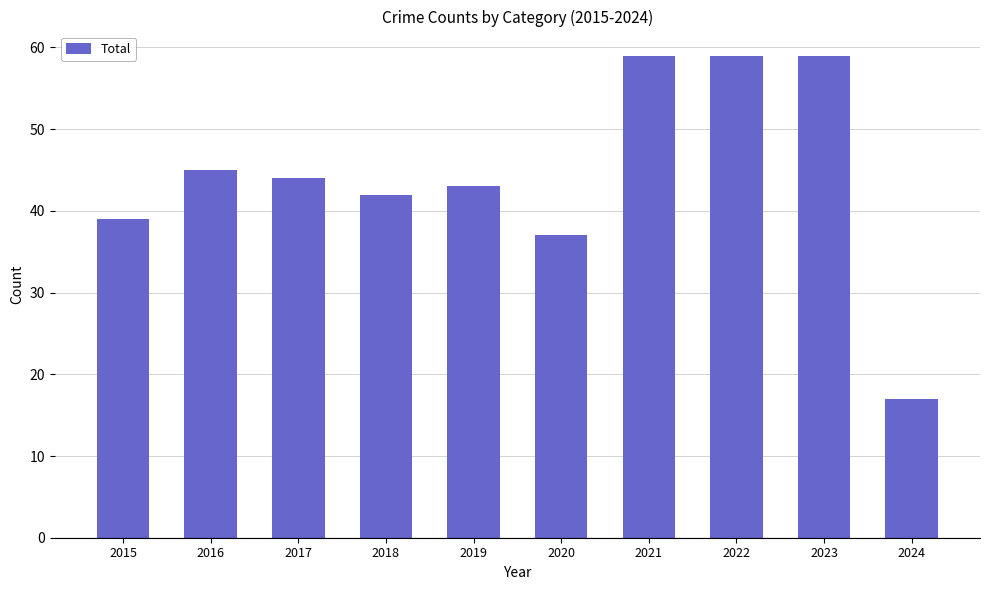

What is the value of the 4th bar from the left?

42